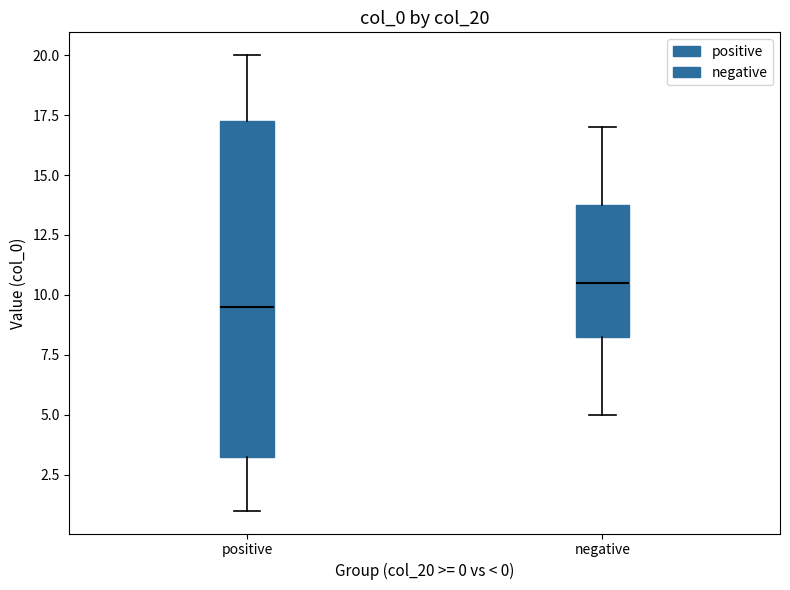

Reading left to right, transcribe this box plot: for each box, give where its median line is, the range the box spans, and where its two whiskers end, as read against the y-axis. The values are not printed on the chart, so give them approximately, as read against the axis.

positive: median 9.5, box 3.5 to 17.5, whiskers 1.0 to 20.0
negative: median 10.5, box 8.5 to 14.0, whiskers 5.0 to 17.0